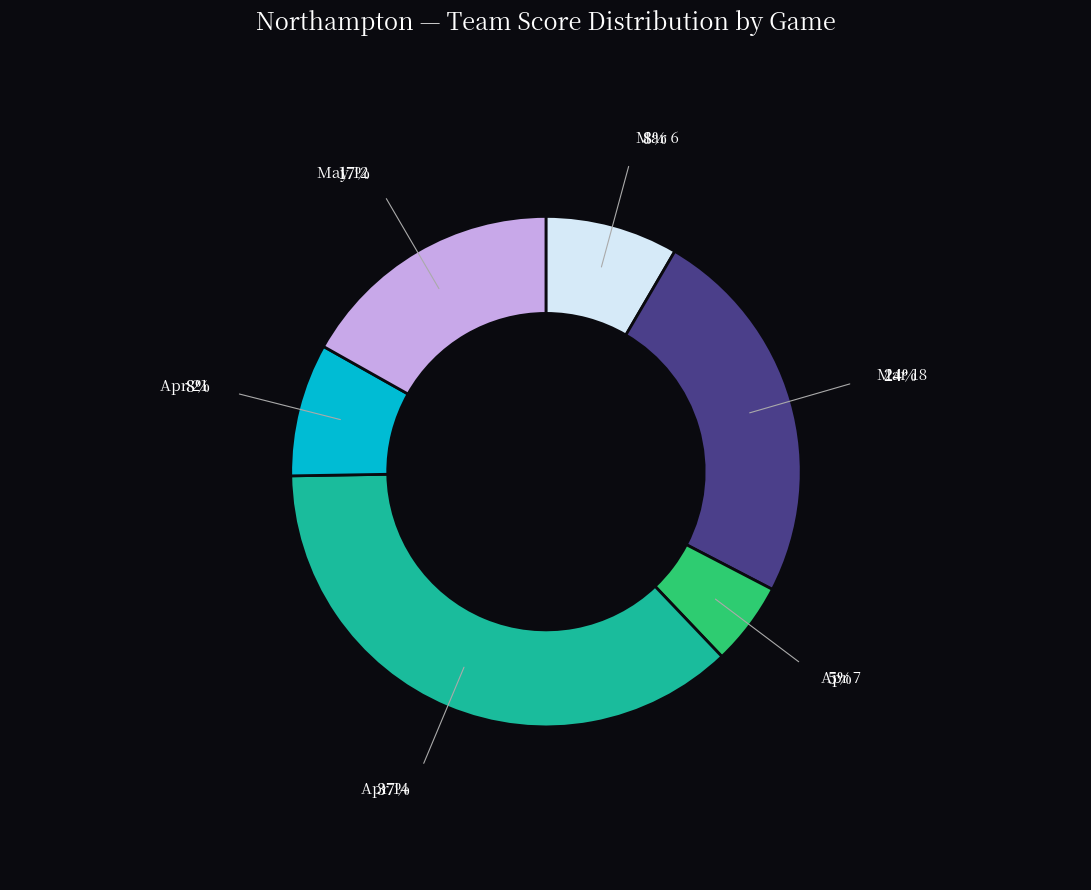

Is Mar 6 the majority of the pie?

No